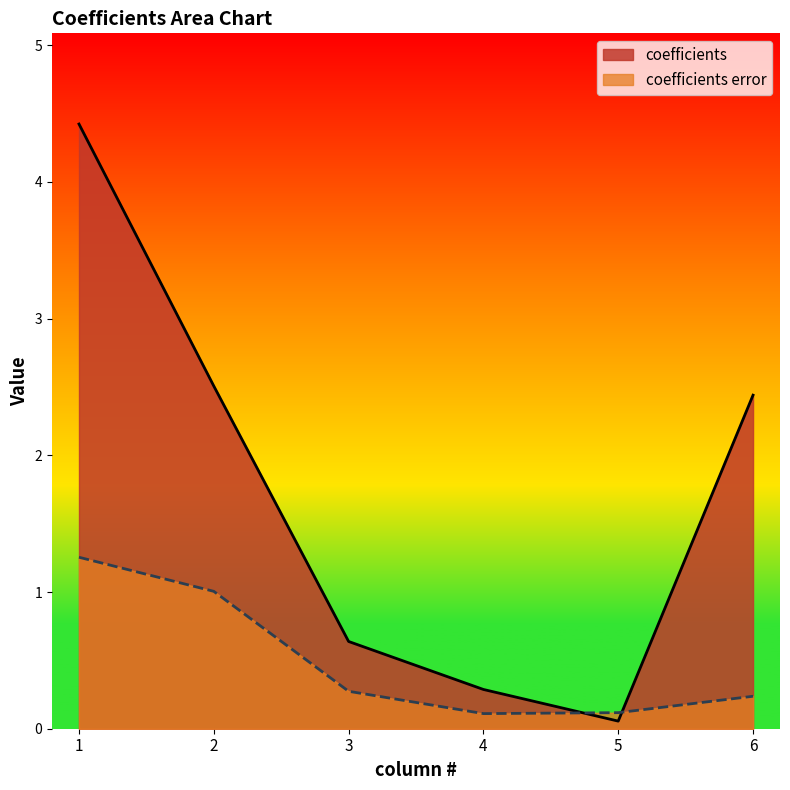

At which category does the chart reach its peak across all series?

1